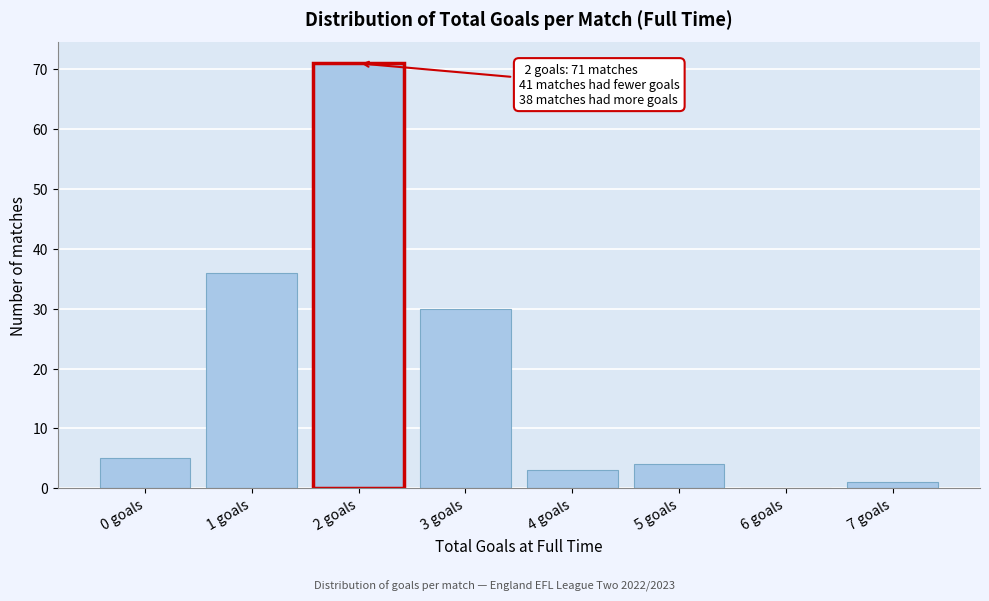

Reading left to right, extract all data points from this chart.

0 goals=5	1 goals=36	2 goals=71	3 goals=30	4 goals=3	5 goals=4	6 goals=0	7 goals=1